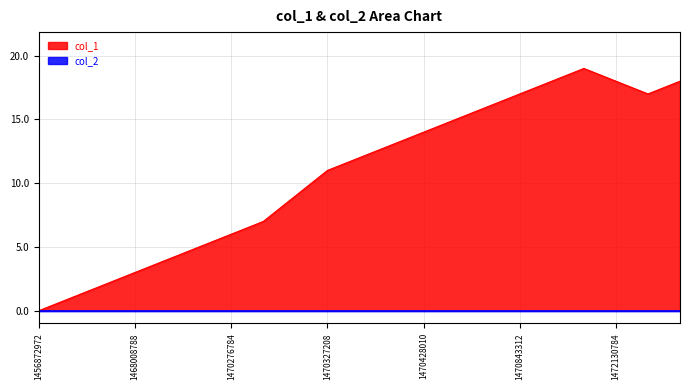

How many data points are less than 12?

10